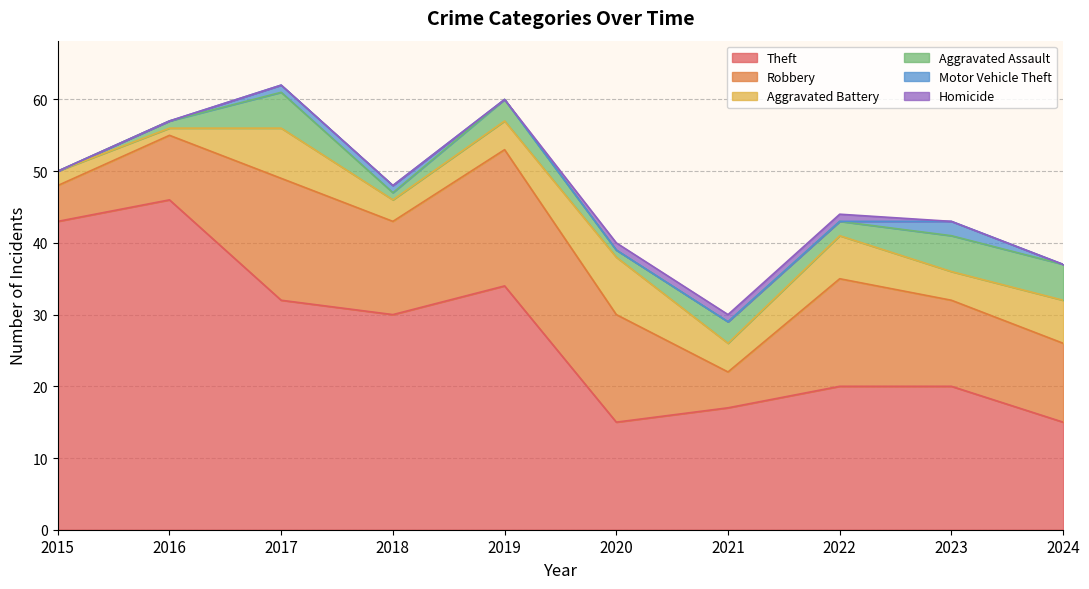

Does the chart have visible grid lines?

Yes